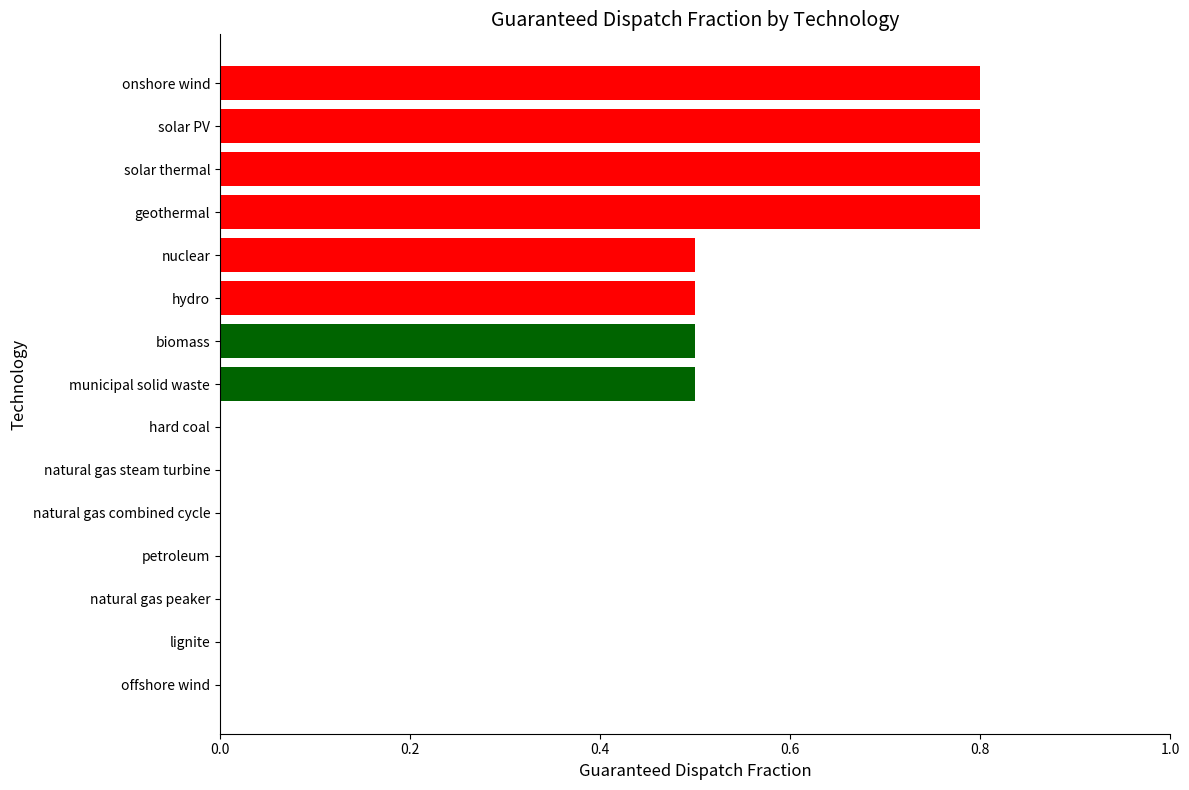

How many series are shown in this chart?

1